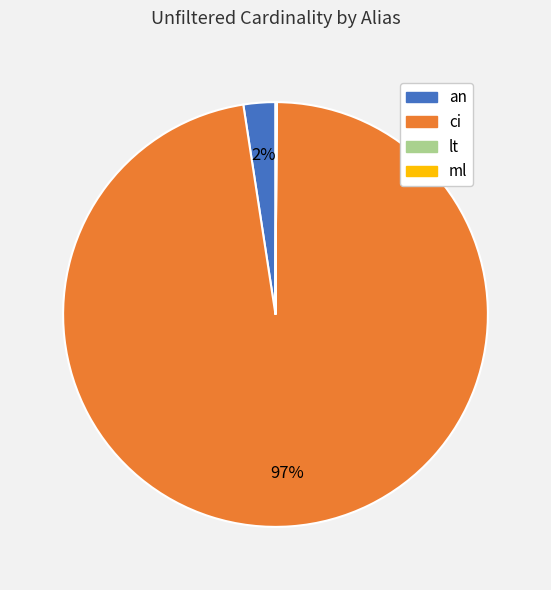

To the nearest percent, what percentage of the pie is an?

2%